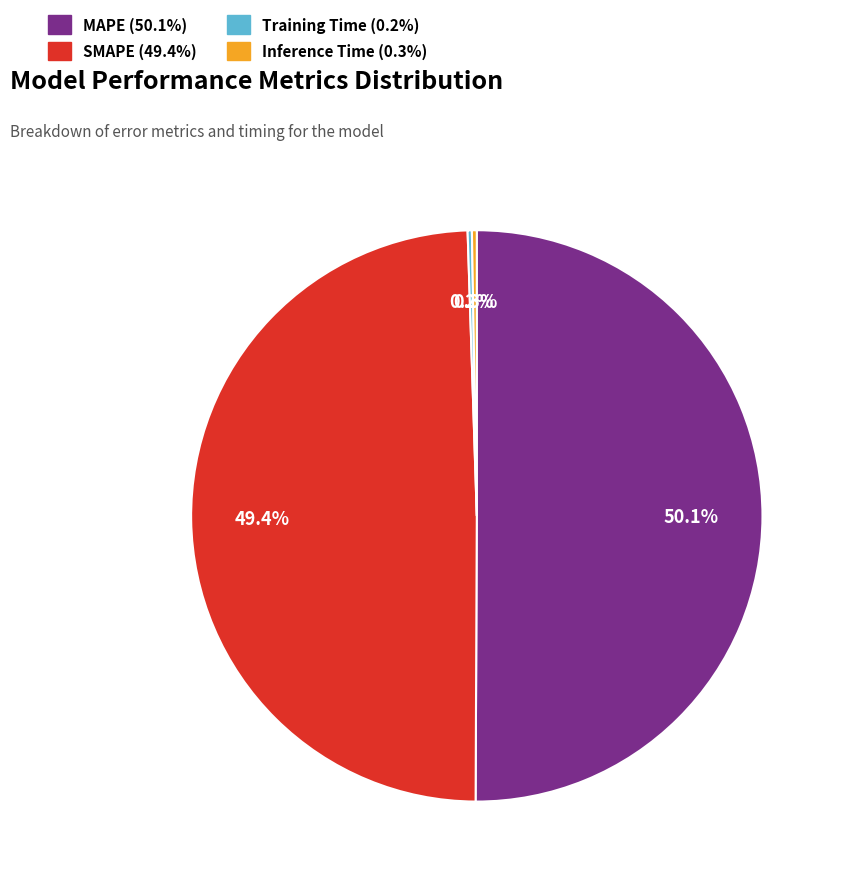

What portion of the pie excludes SMAPE?

50.6%